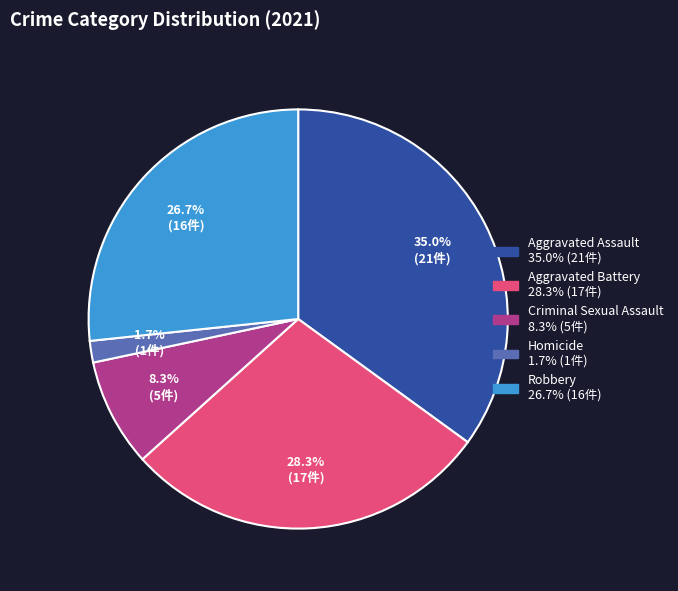

What percentage is NOT represented by Aggravated Battery?

71.7%